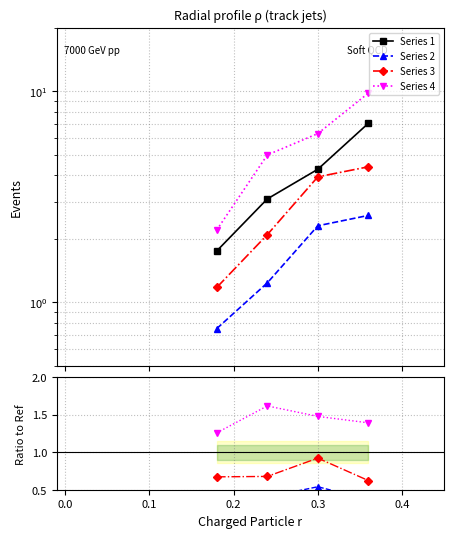

Between 0.1 and −0.1, which is larger?

0.1